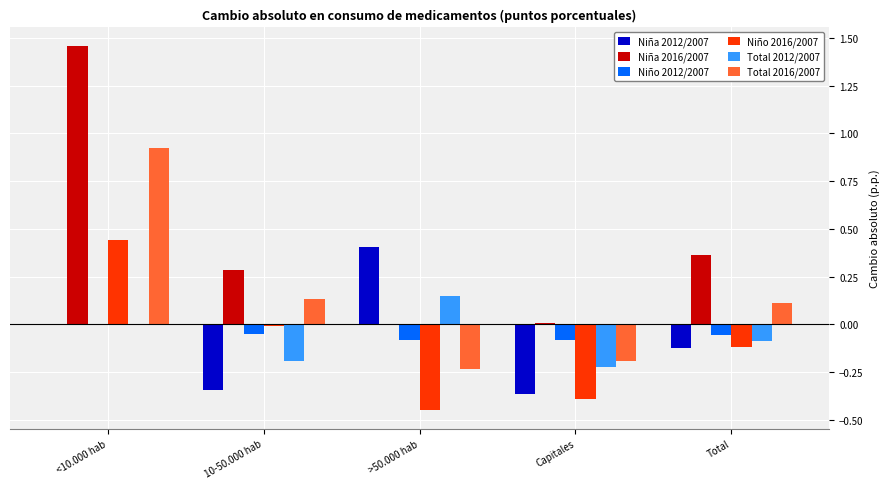

Between <10.000 hab and >50.000 hab, which series saw the biggest shift?

Niña 2016/2007